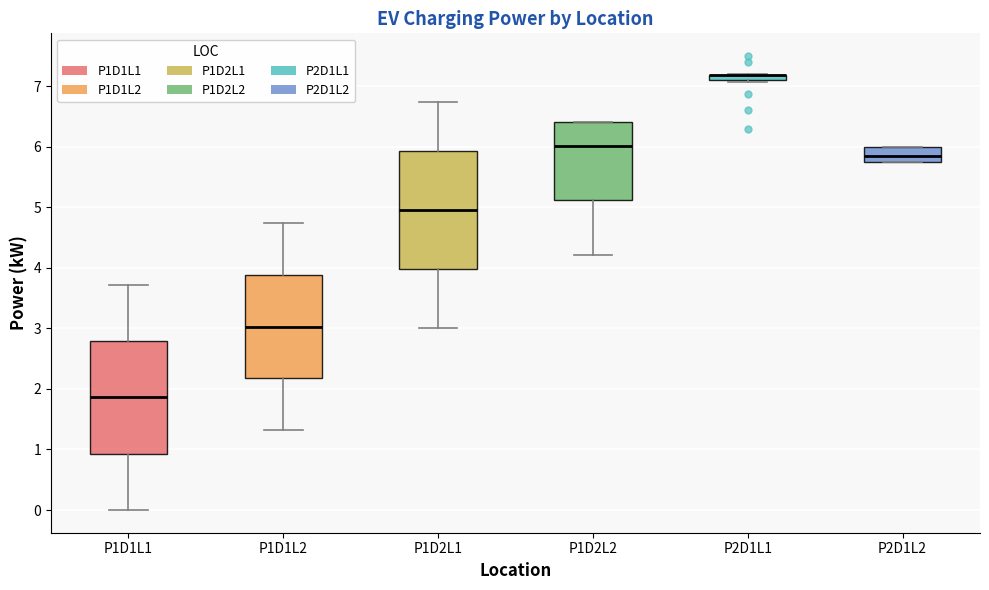

Where does the lower whisker of the box for P1D2L2 end on the y-axis? The values are not printed on the chart, so give them approximately, as read against the axis.

4.2